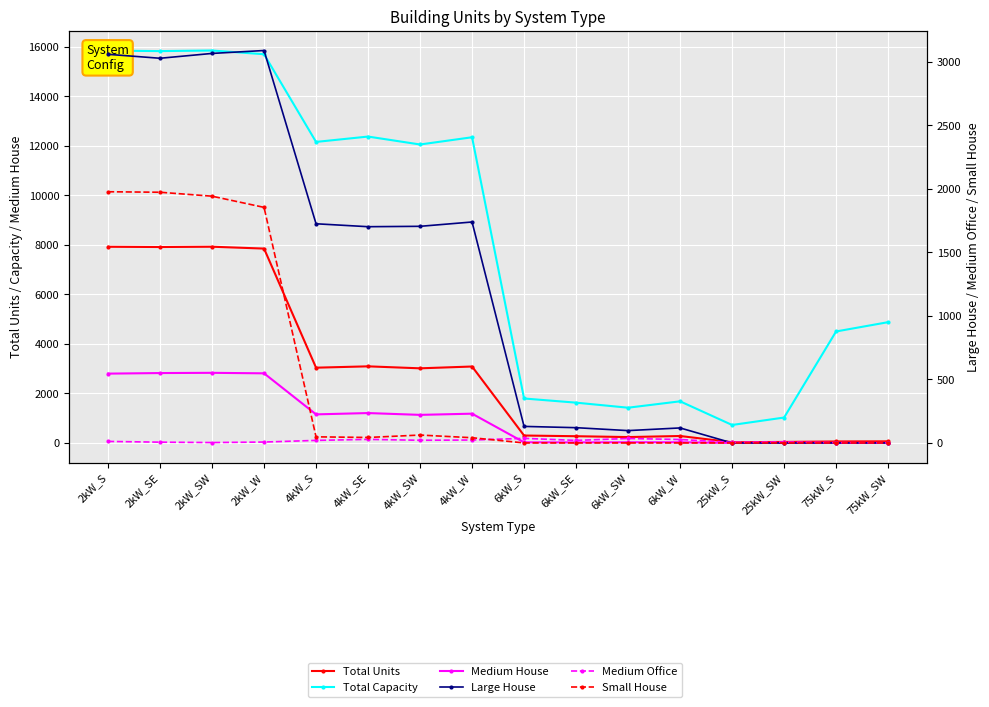

What is the label of the 3rd point from the right?

25kW_SW